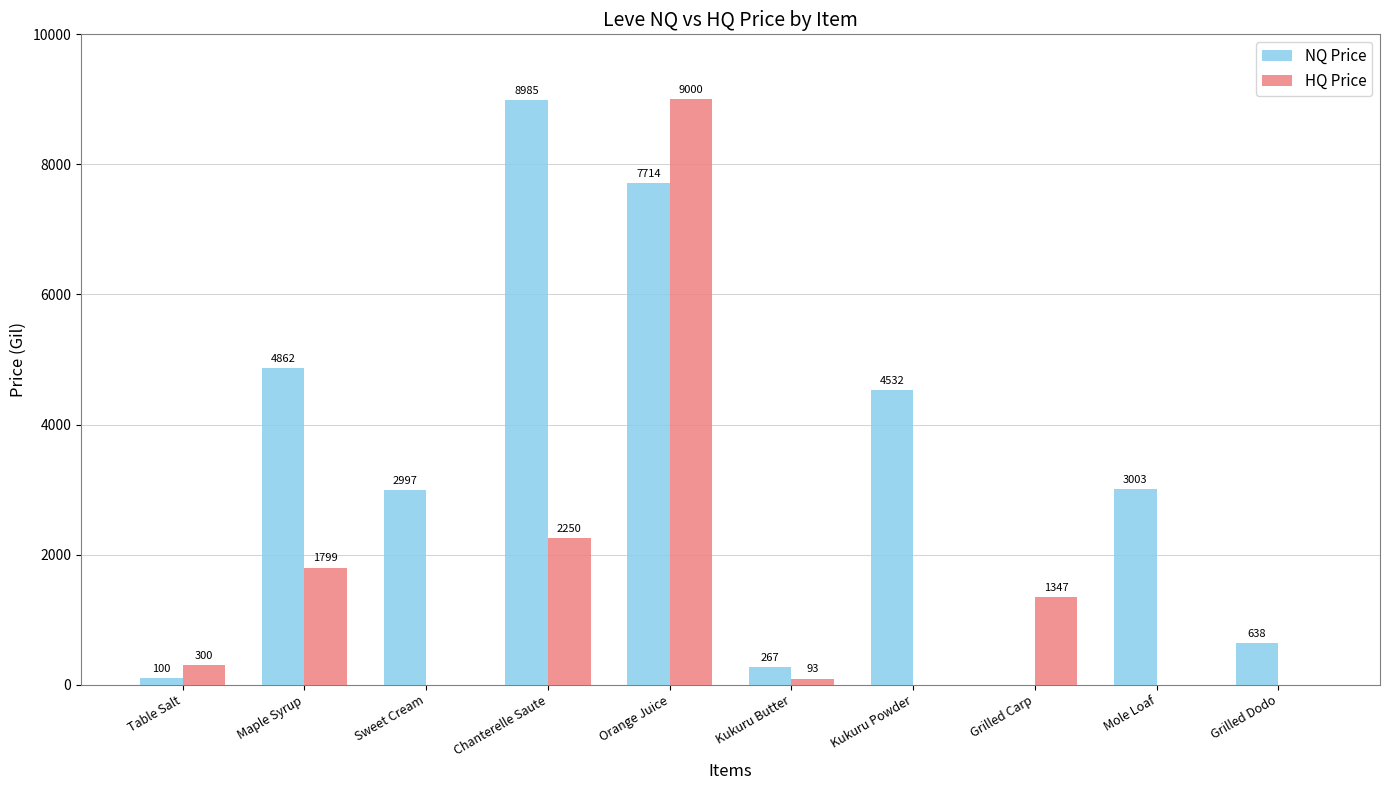

Which series has the largest range (max minus min)?

HQ Price